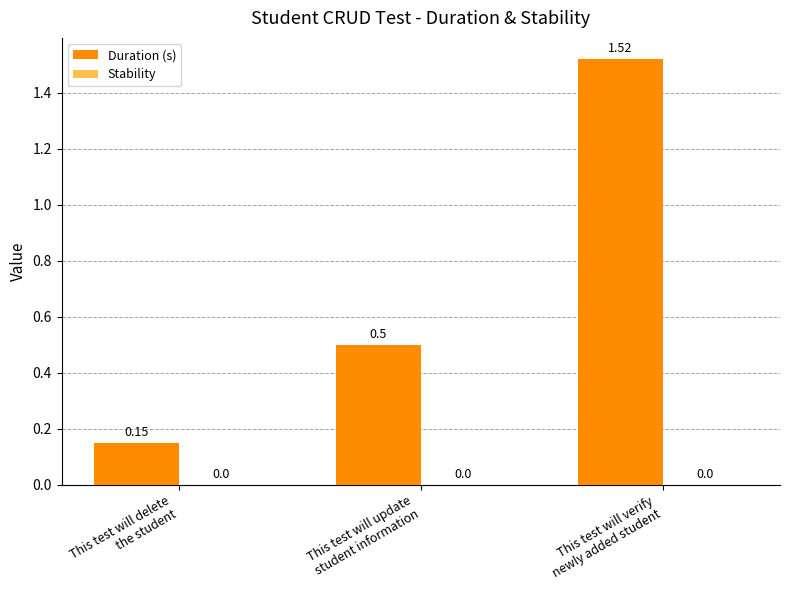

What is the difference between the maximum and minimum values?

1.4